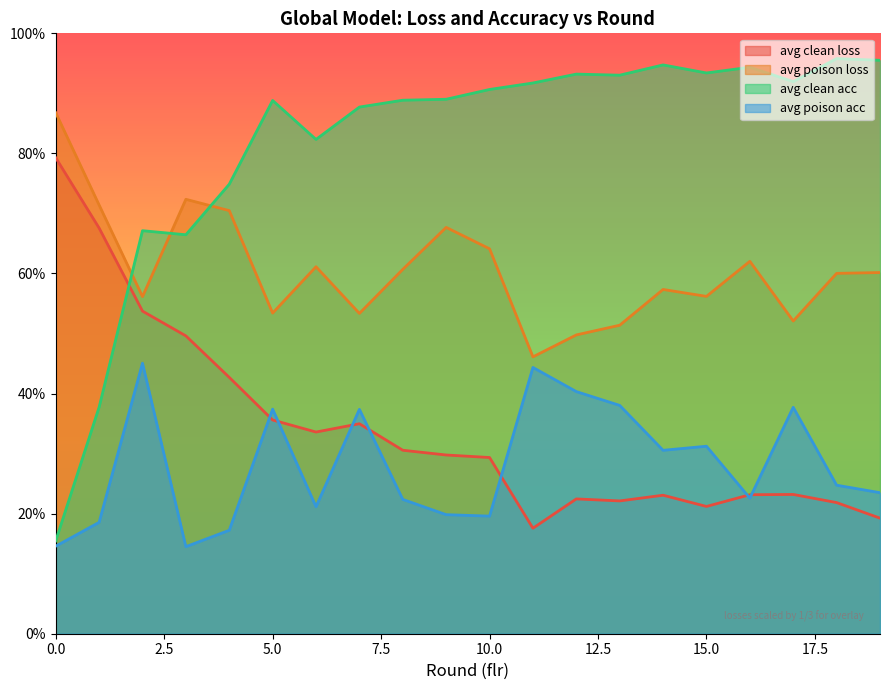

True or false: avg_poison_acc and avg_poison_loss cross at least once.

False